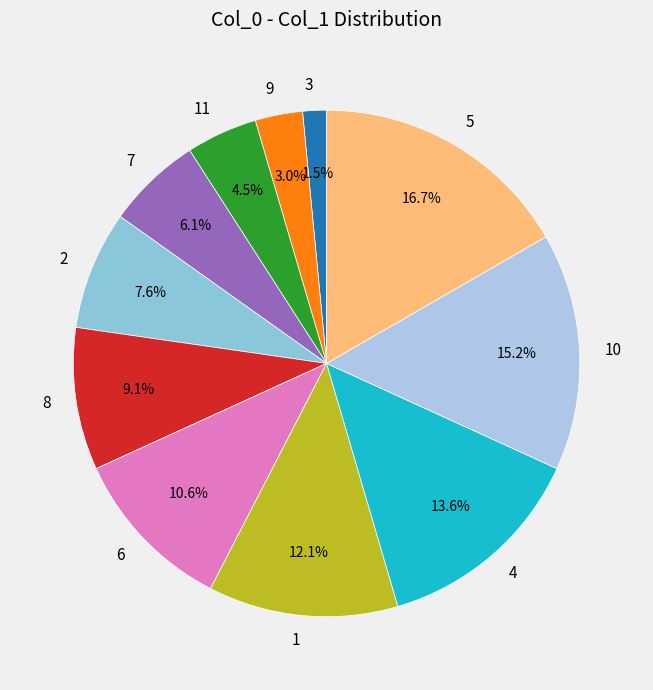

To the nearest percent, what is the average slice percentage?

9%